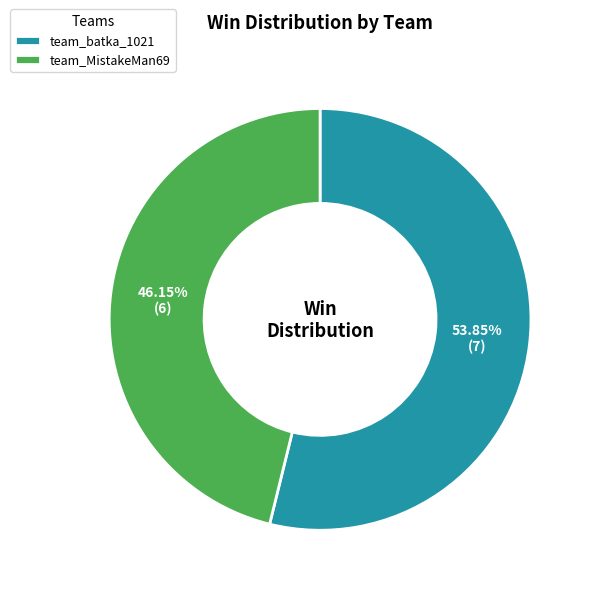

Between team_batka_1021 and team_MistakeMan69, which is larger?

team_batka_1021